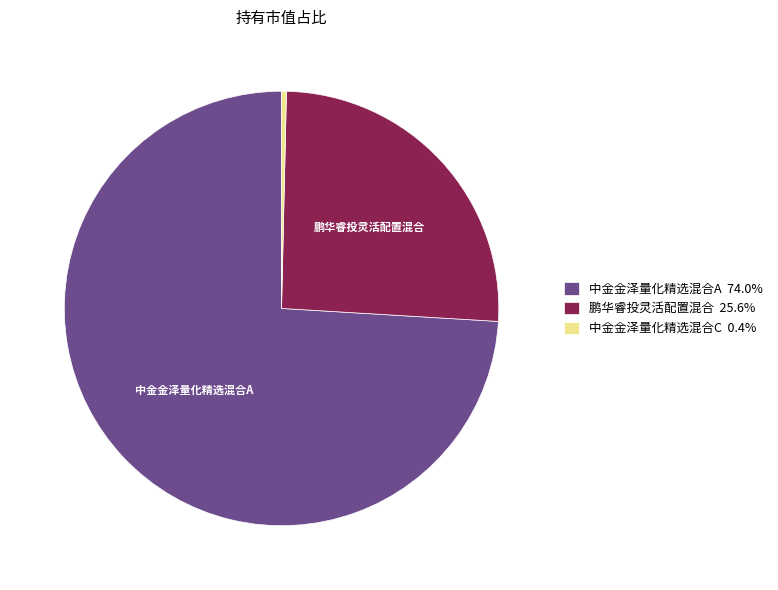

Is there any slice that represents more than half of the pie?

Yes